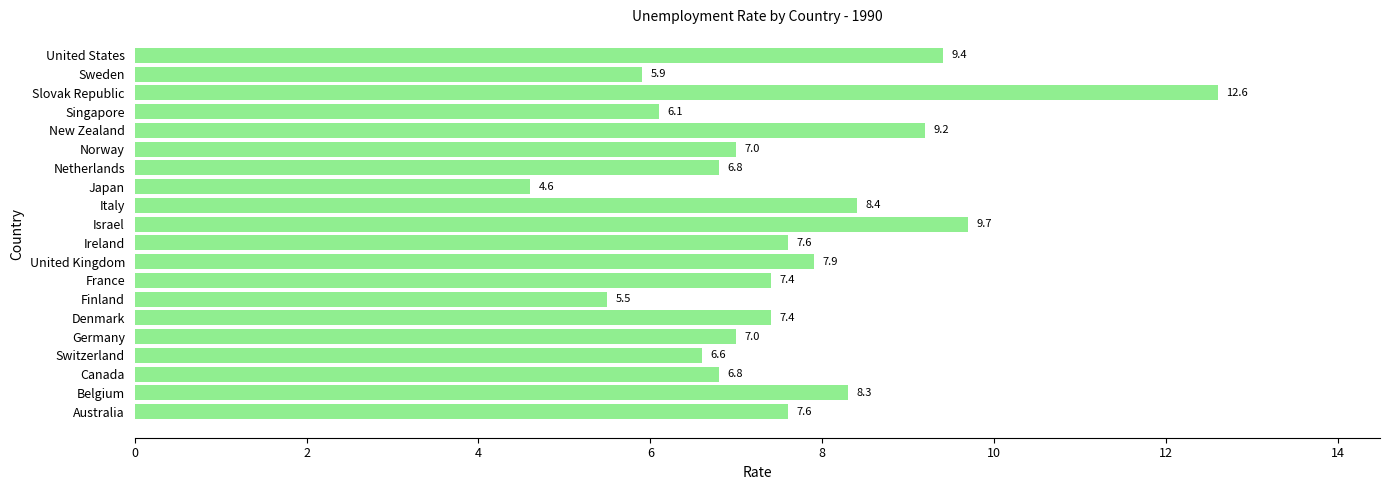

True or false: the data shows 12.2 at Denmark.

False